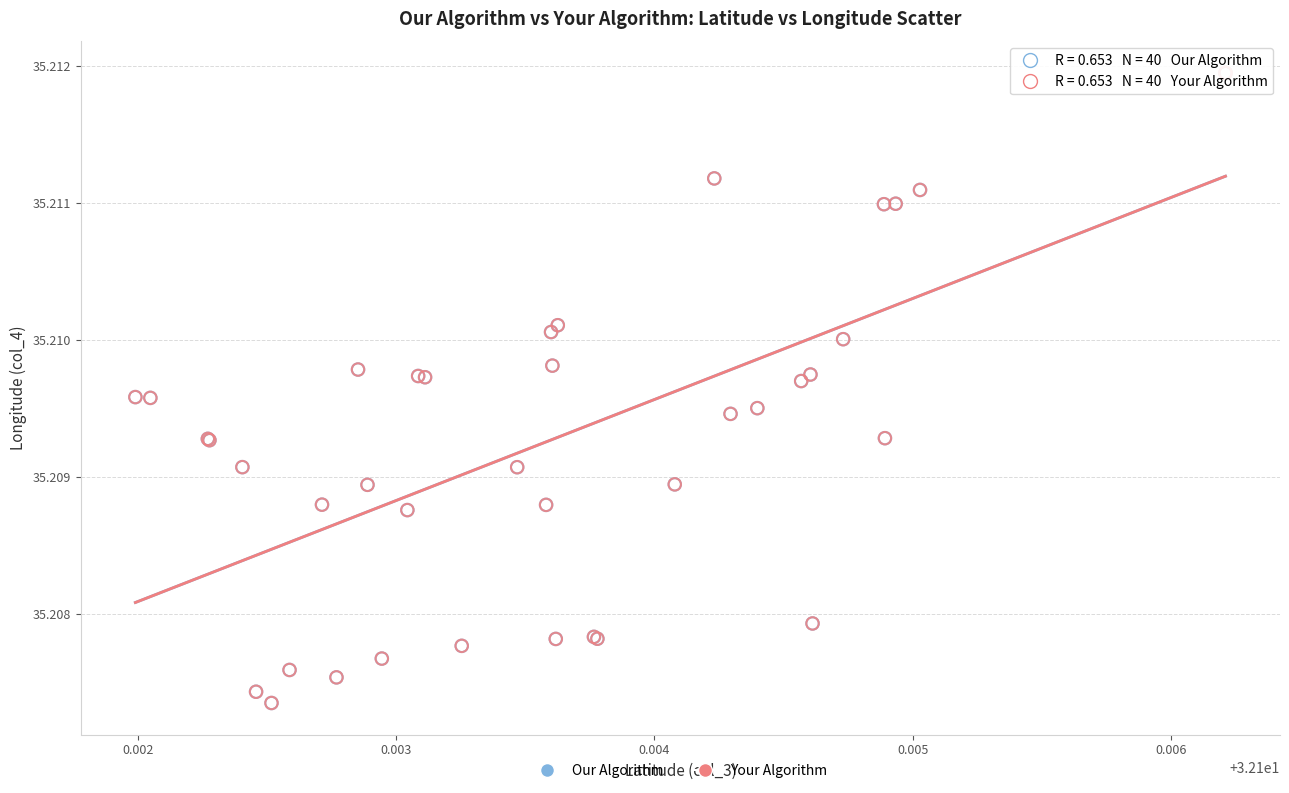

What are all the series names shown in the legend?

Our Algorithm, Your Algorithm